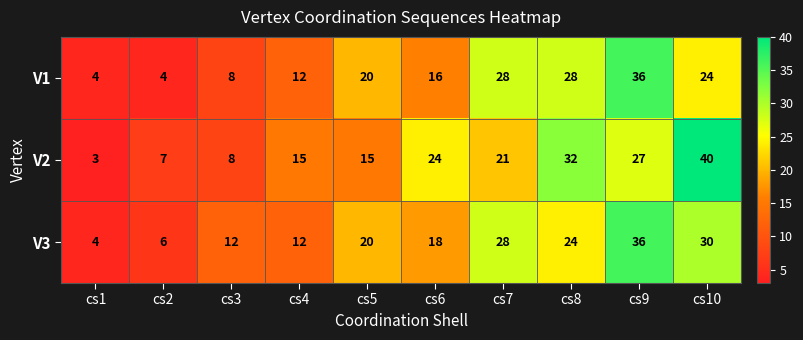

The value of V1 at cs4 is 18. True or false?

False